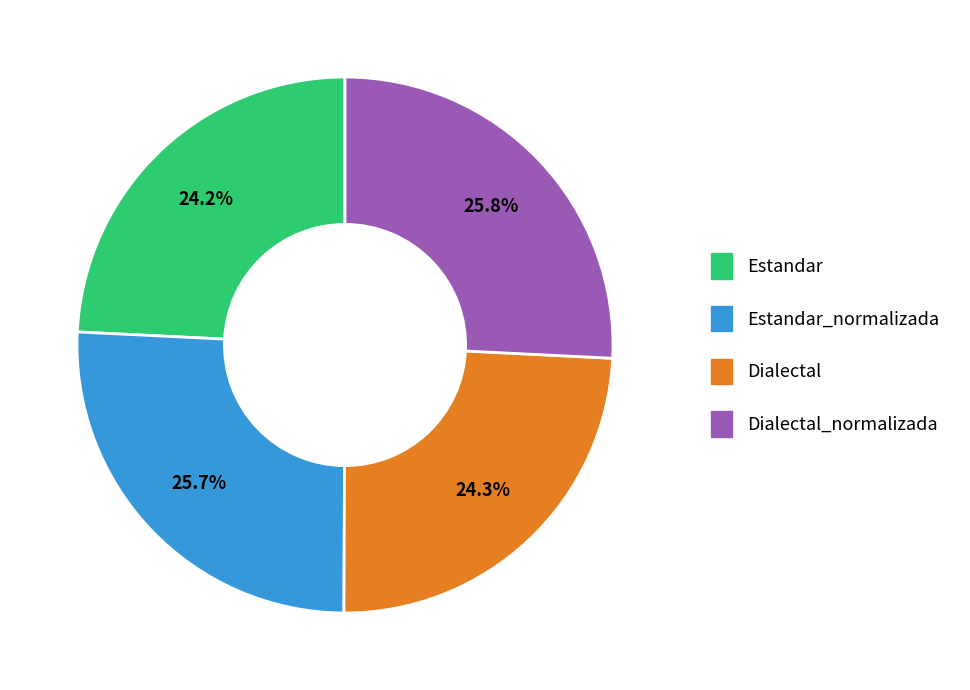

How many slices are in this pie chart?

4